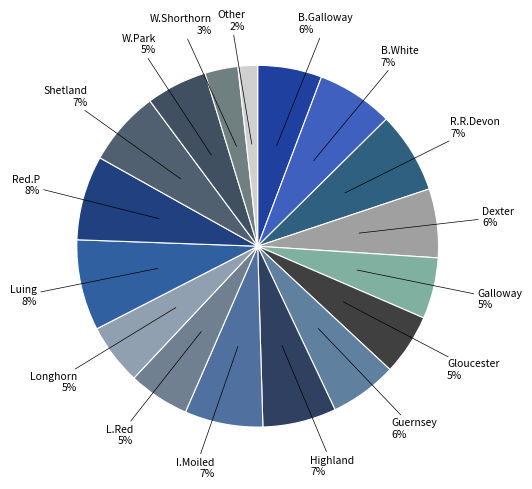

Does Highland account for over 50% of the chart?

No